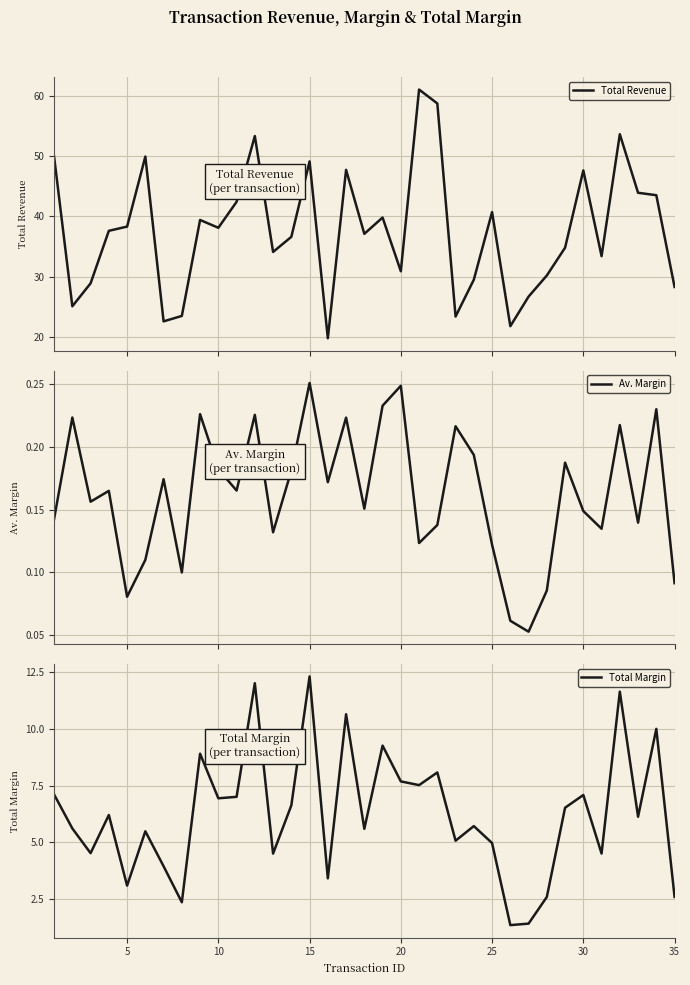

What value does the Total Margin series have at 30?

7.1